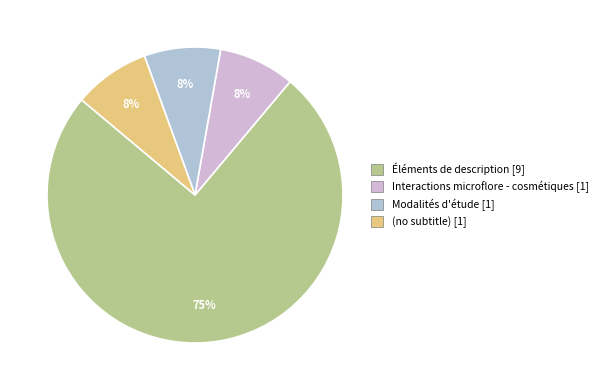

To the nearest percent, what is the difference between the largest and smallest slice percentages?

67%